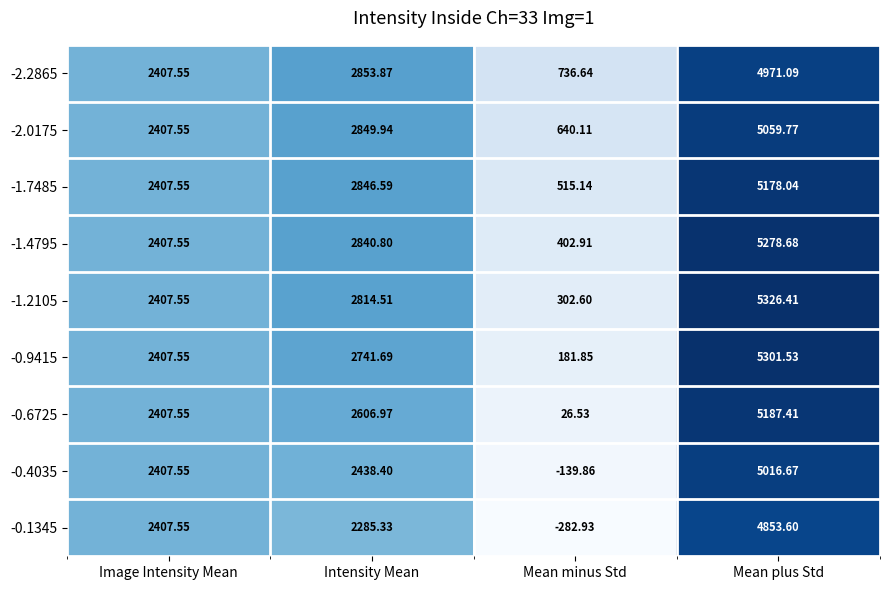

At Mean minus Std, list the series in order from largest to smallest.

-2.2865, -2.0175, -1.7485, -1.4795, -1.2105, -0.9415, -0.6725, -0.4035, -0.1345